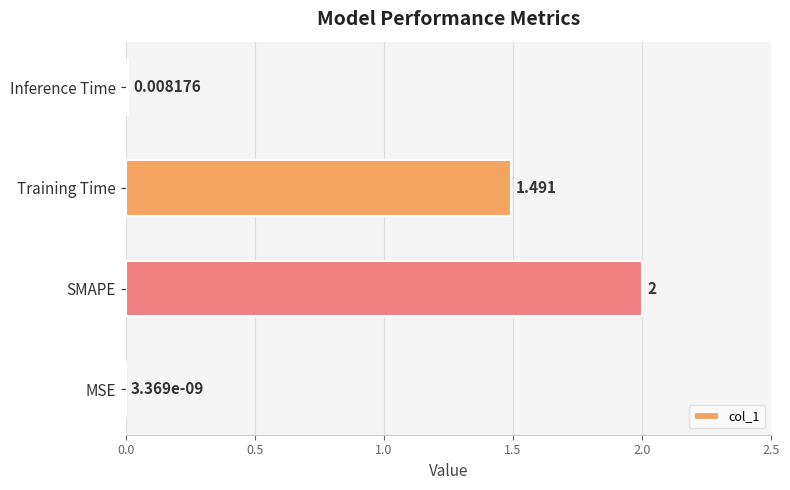

Which has a higher value, SMAPE or Training Time?

SMAPE